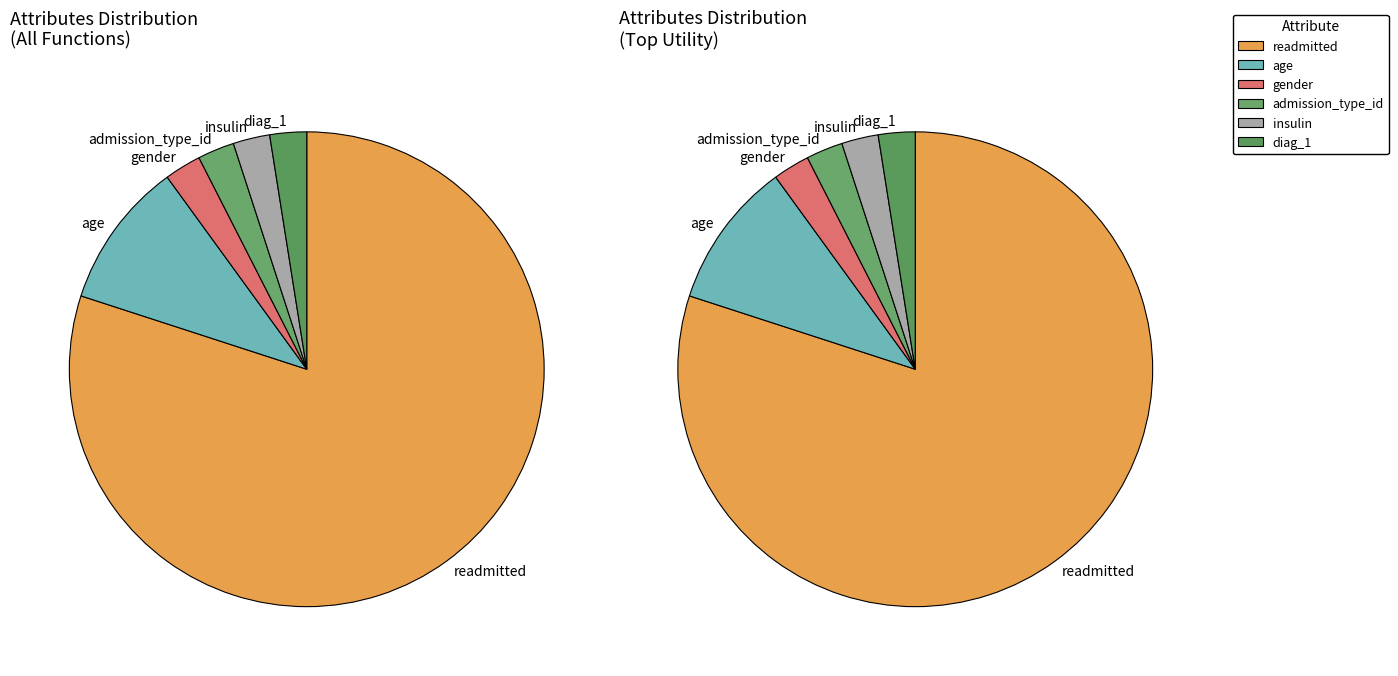

Which category has the biggest portion of the pie?

readmitted